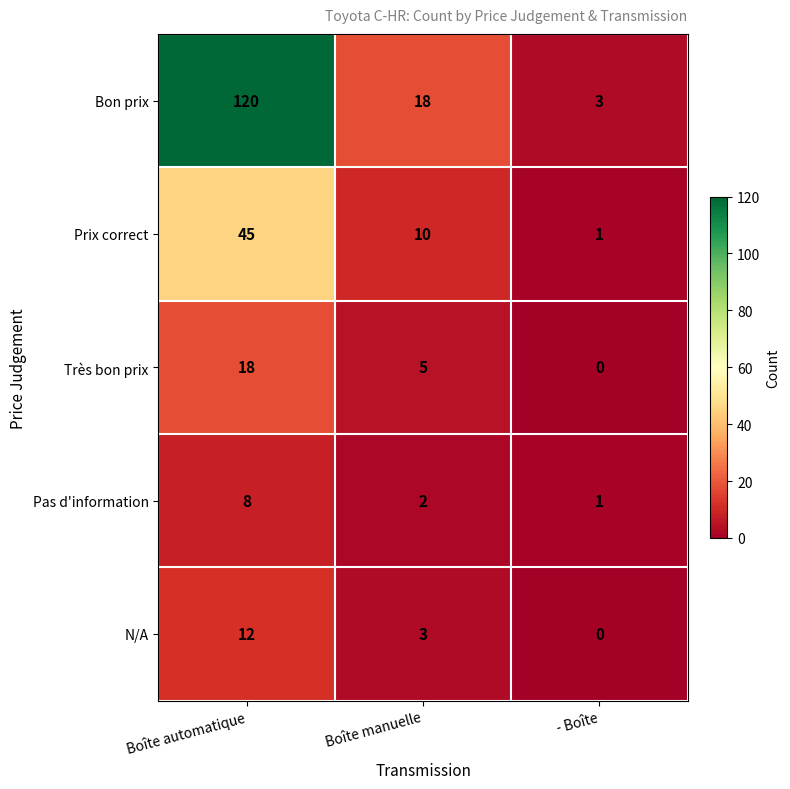

What is the approximate value of N/A at Boîte automatique?

12